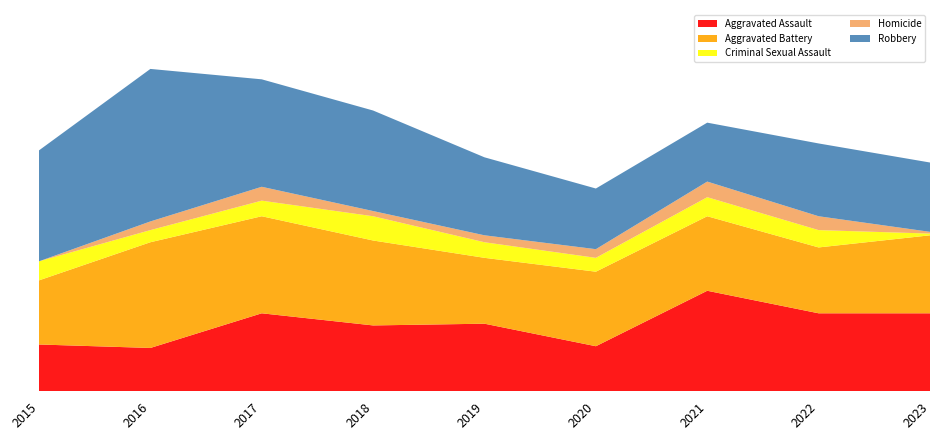

Reading left to right, what are all the values shown in this chart?

Aggravated Assault: 2015=27	2016=25	2017=45	2018=38	2019=39	2020=26	2021=58	2022=45	2023=45
Aggravated Battery: 2015=37	2016=61	2017=56	2018=49	2019=38	2020=43	2021=43	2022=38	2023=45
Criminal Sexual Assault: 2015=11	2016=7	2017=9	2018=14	2019=9	2020=8	2021=11	2022=10	2023=1
Homicide: 2015=0	2016=5	2017=8	2018=3	2019=4	2020=5	2021=9	2022=8	2023=1
Robbery: 2015=64	2016=88	2017=62	2018=58	2019=45	2020=35	2021=34	2022=42	2023=40